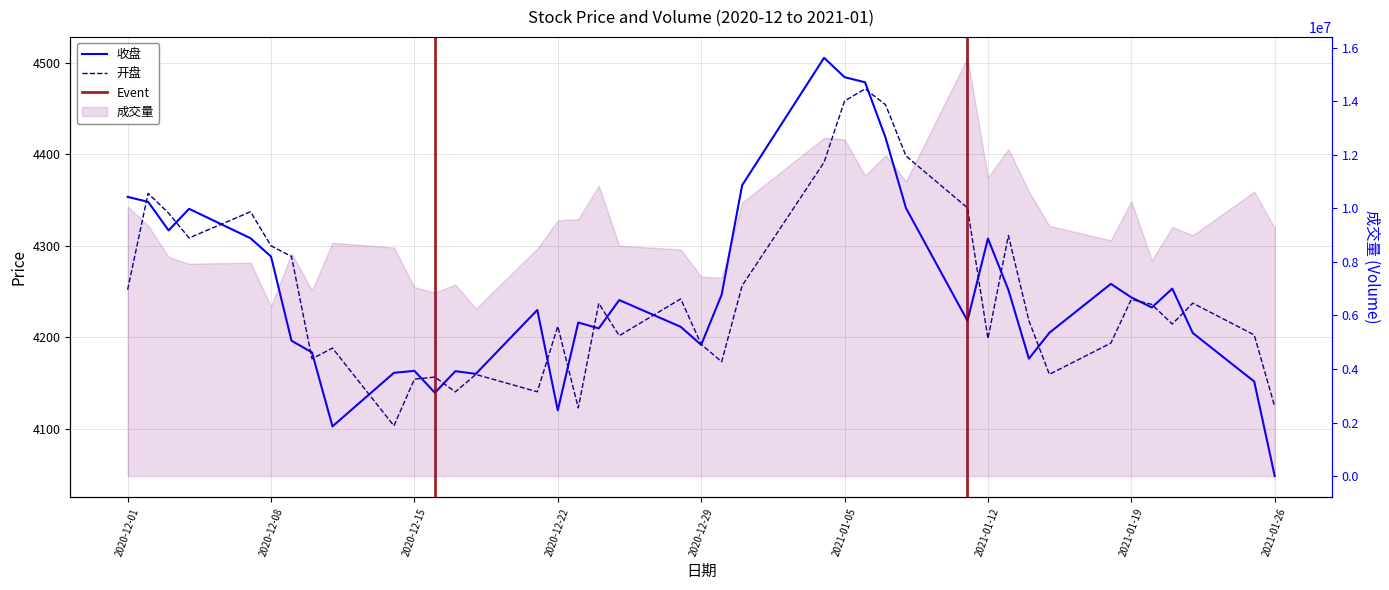

What is the spread (max minus min) of values at 2020-12-24?

27.3